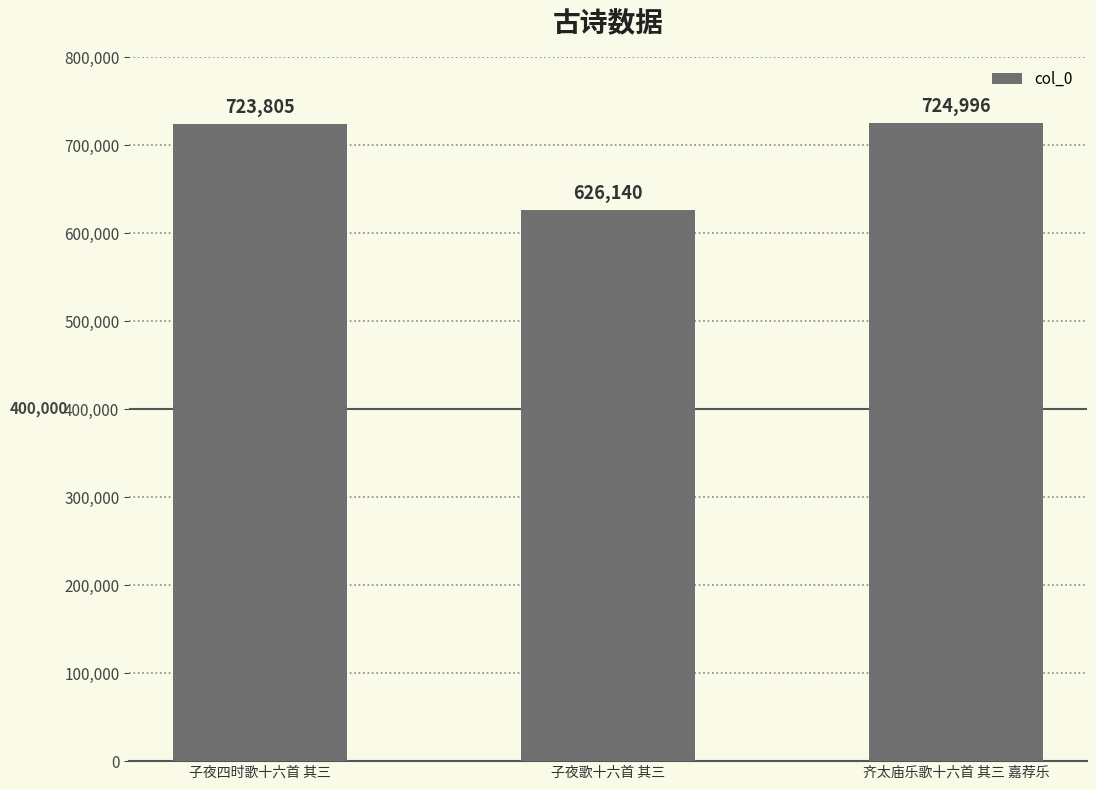

What is the smallest value displayed?

626140